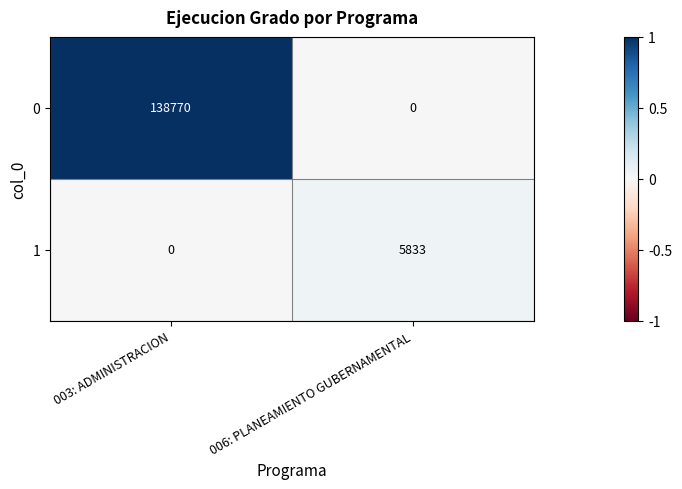

The 1 series shows -2340 at 003: ADMINISTRACION. True or false?

False